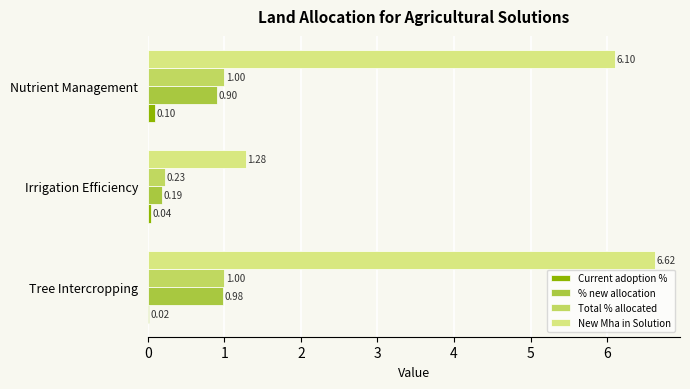

Is the value of % new allocation at Irrigation Efficiency greater than the value of Current adoption % at Nutrient Management?

Yes